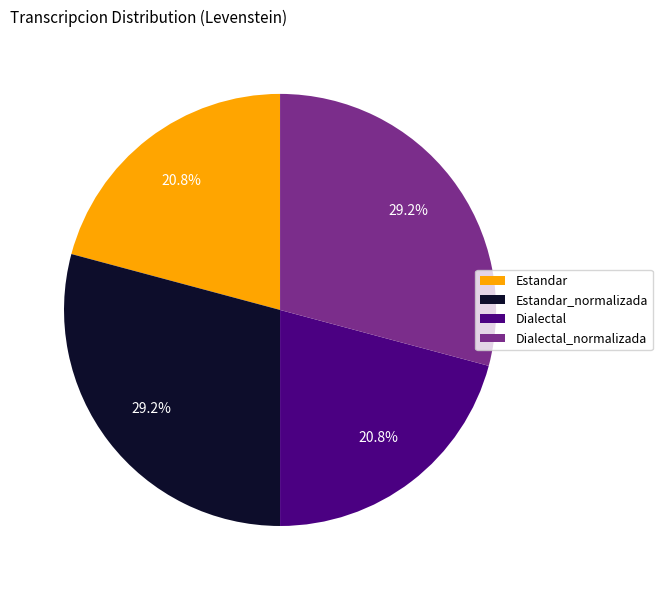

Is there a majority slice in this chart?

No